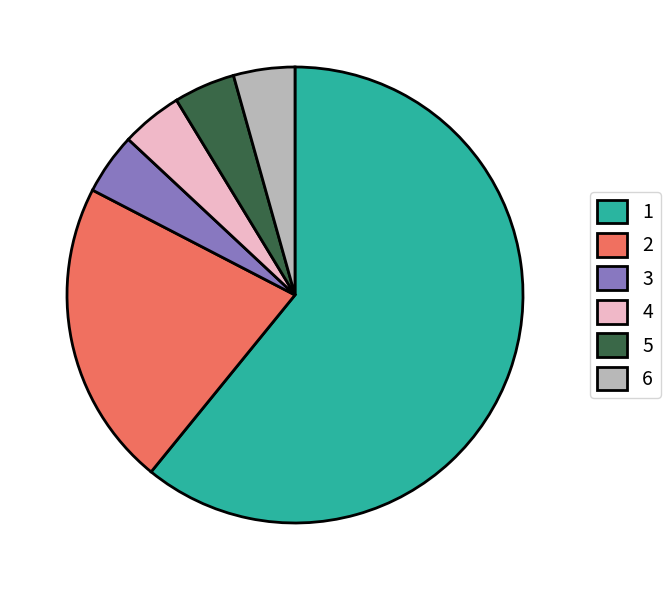

Which slice is the largest?

1